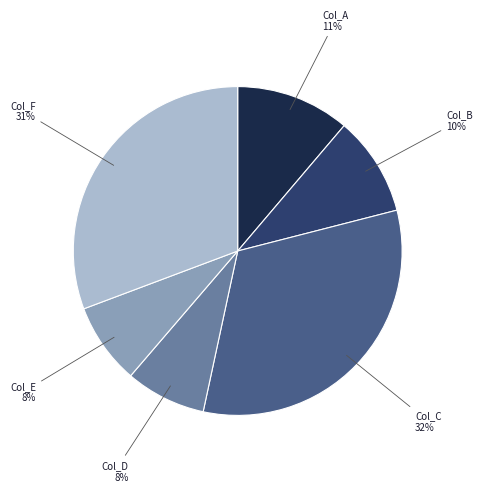

Is there any slice that represents more than half of the pie?

No